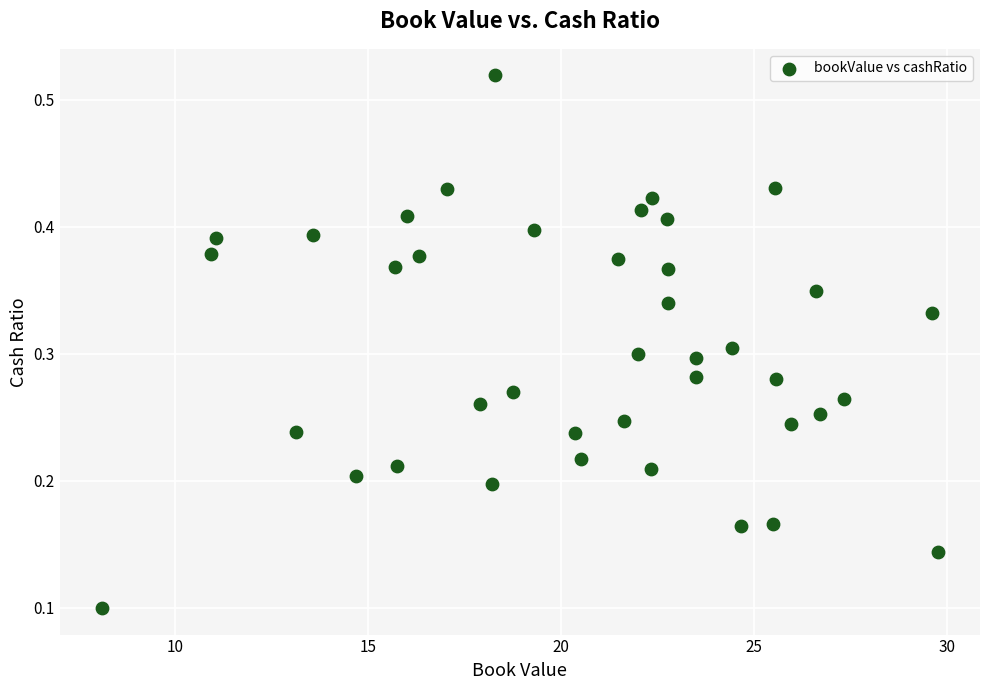

What is the range of X values (max minus min)?

21.7